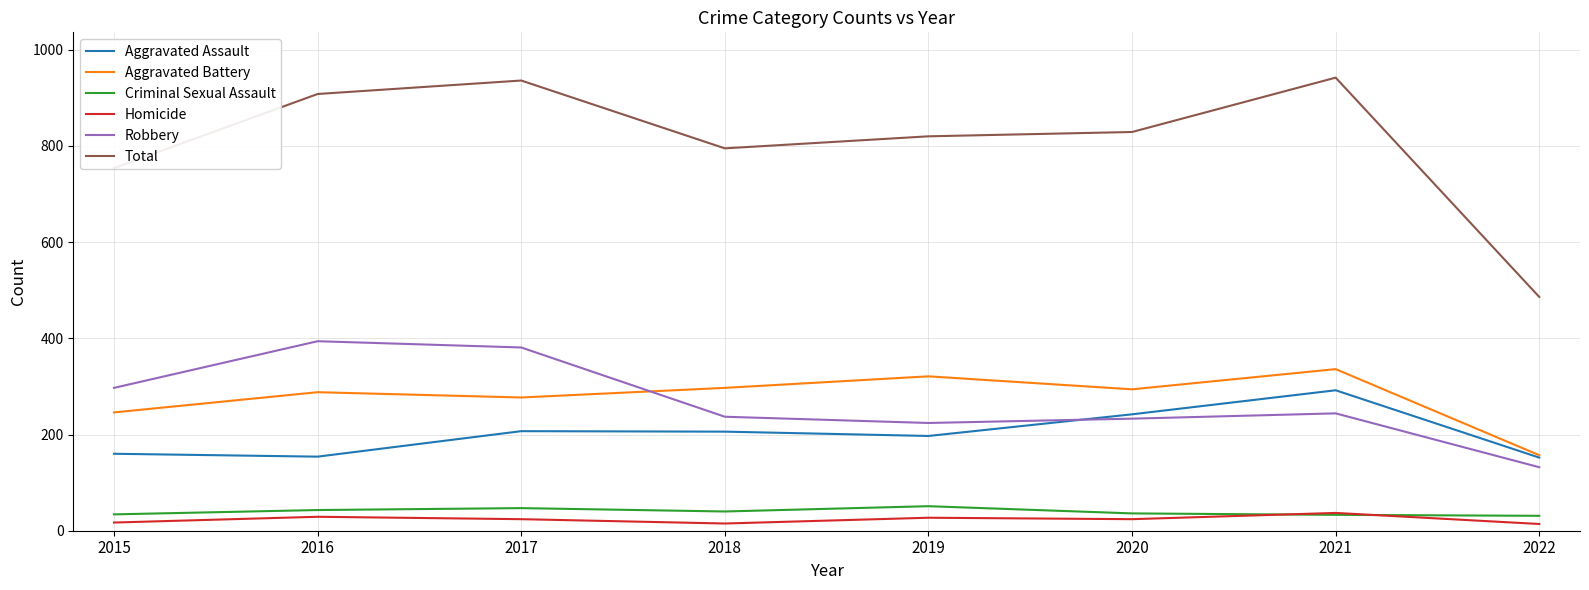

Is the value of Criminal Sexual Assault at 2017 greater than the value of Total at 2021?

No